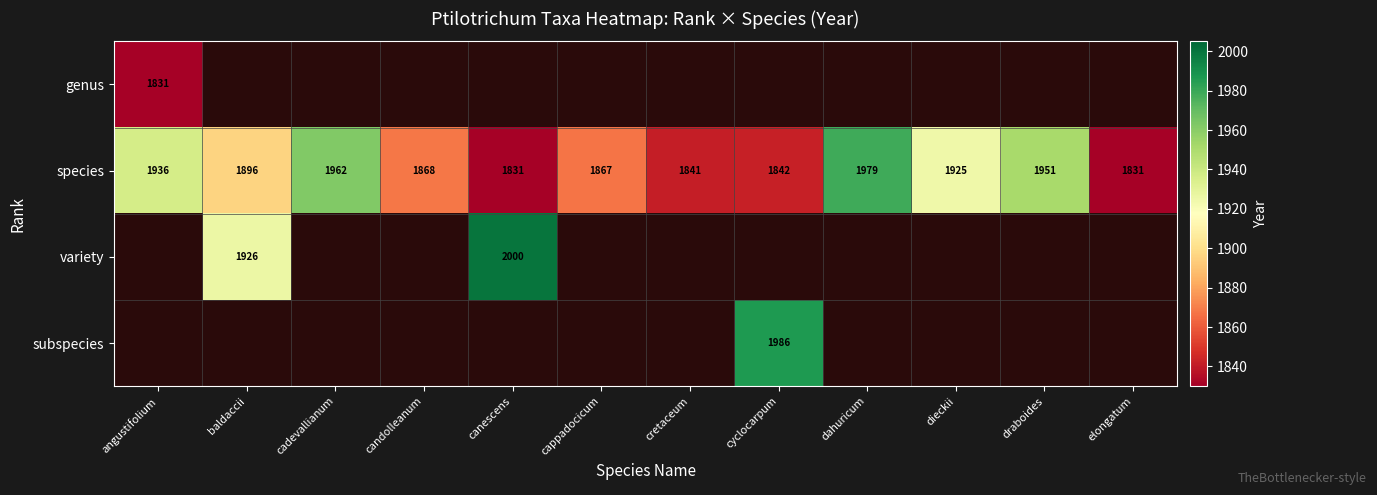

What is the difference between the highest and lowest values at angustifolium?

105.0